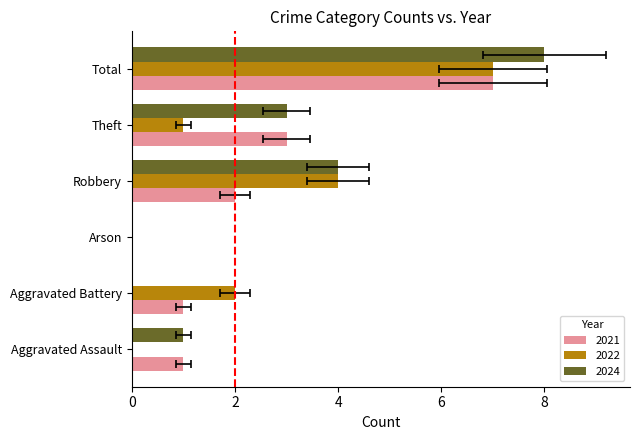

How many groups of bars are there?

6